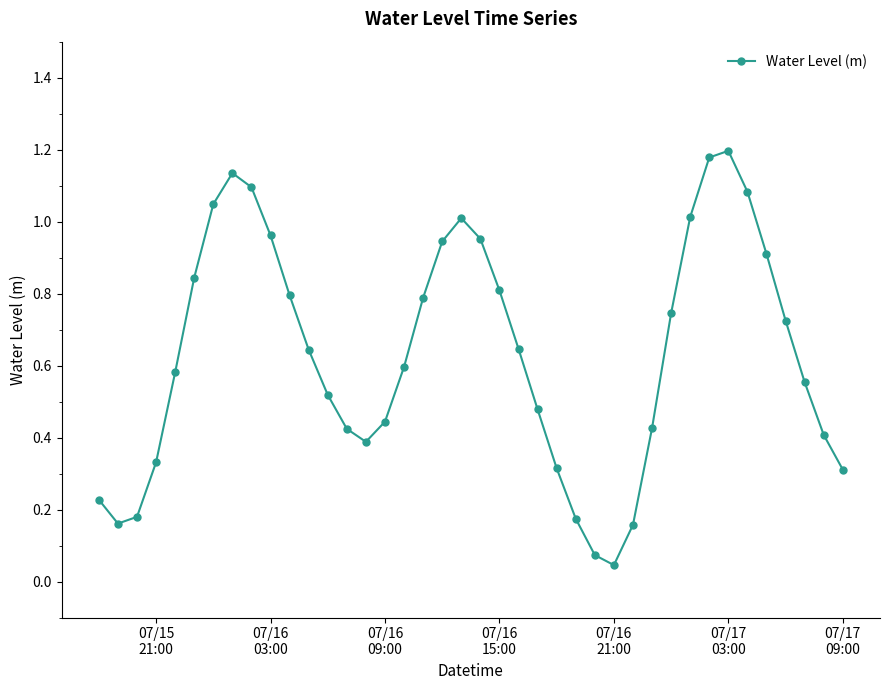

What is the sum of all values?

25.3